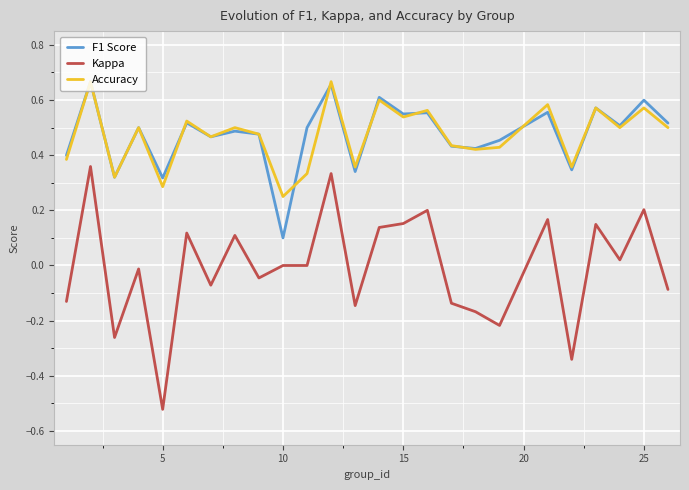

True or false: Accuracy and Kappa intersect in this chart.

False